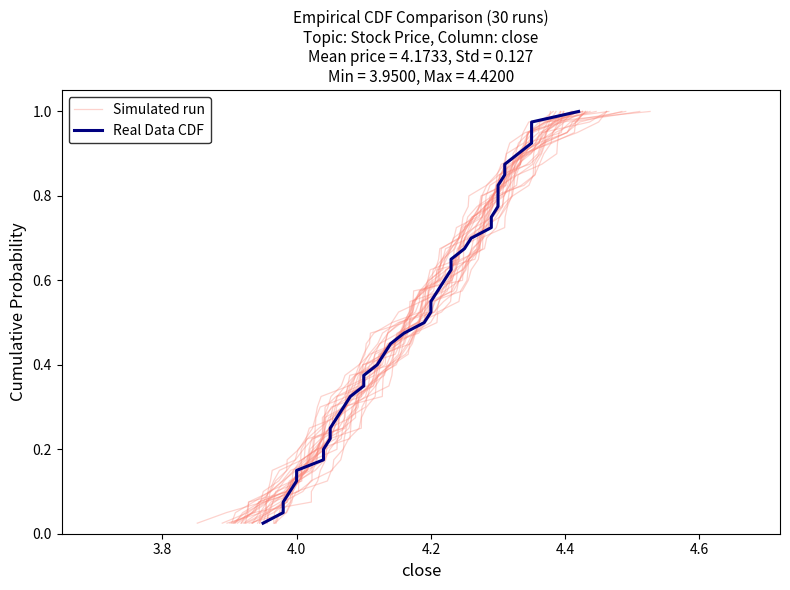

What is the value of the Simulated run point at the 8th from the left?

0.2